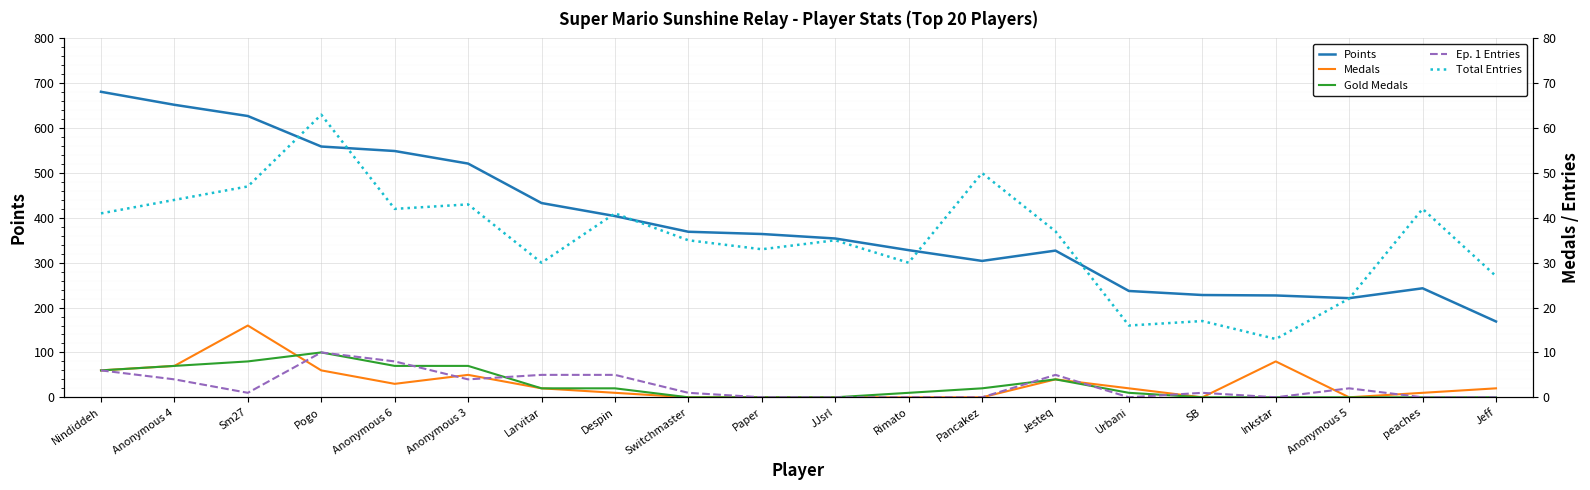

Rank the series by their maximum value, from lowest to highest.

Gold Medals, Ep. 1 Entries, Medals, Total Entries, Points